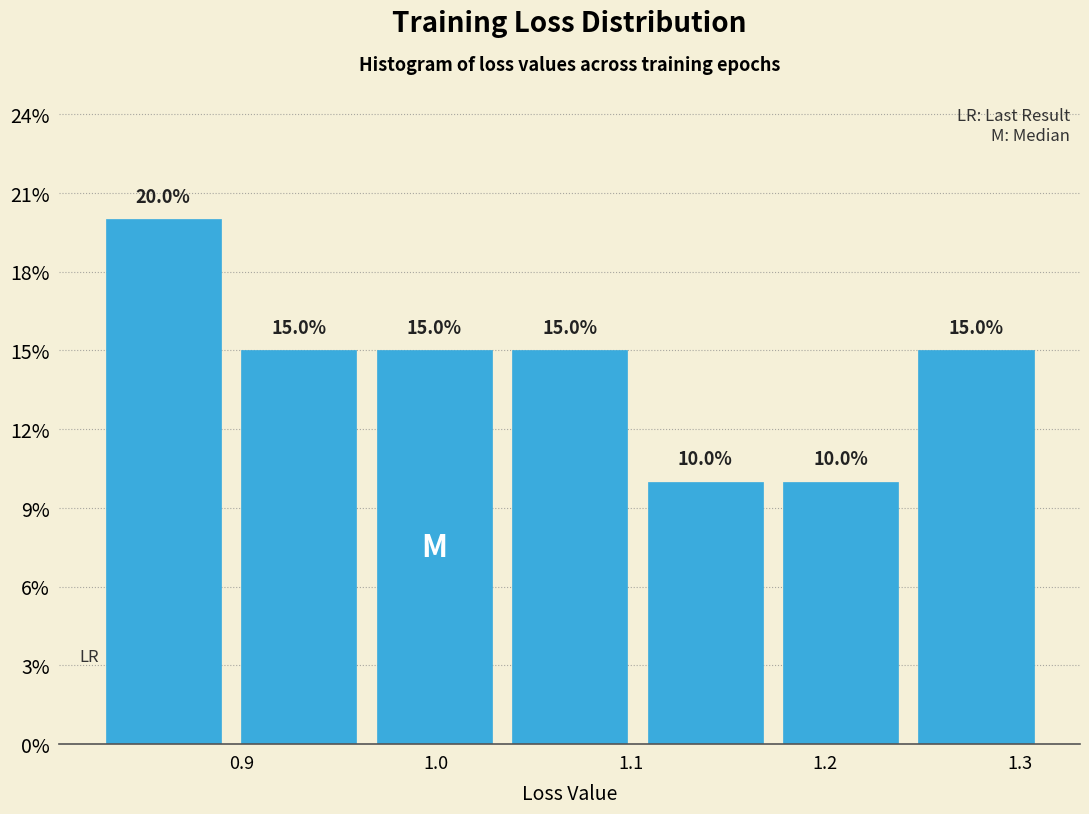

Which range on the x-axis has the tallest bar?

0.83 to 0.89